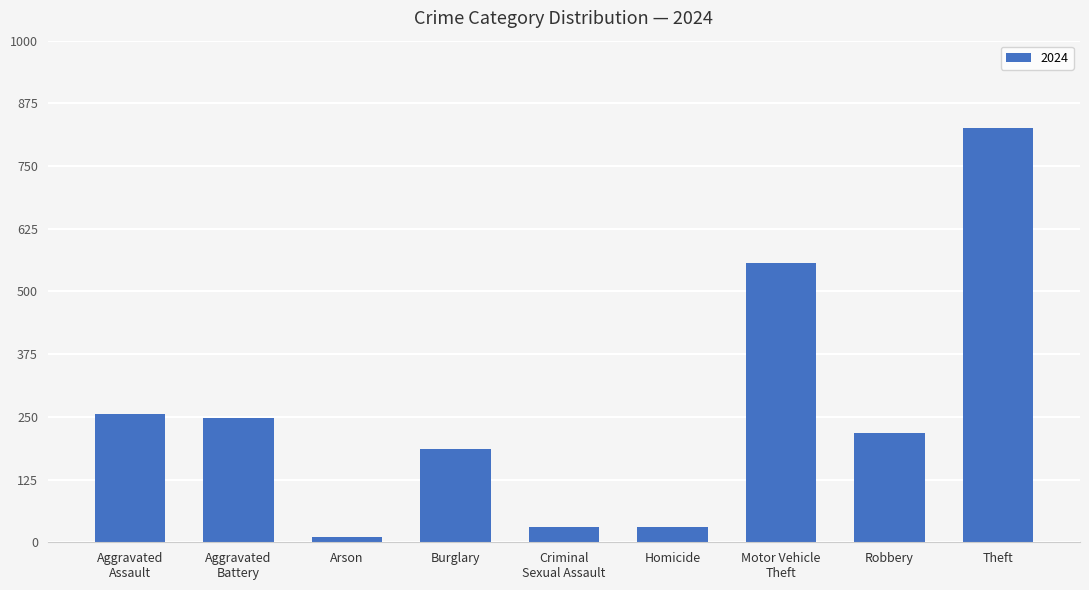

Is it true that the value at Burglary is 264?

False